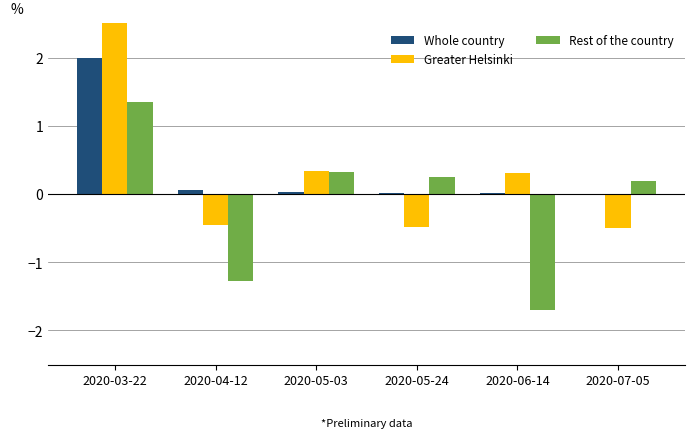

The Whole country series shows 0.0 at 2020-05-03. True or false?

True